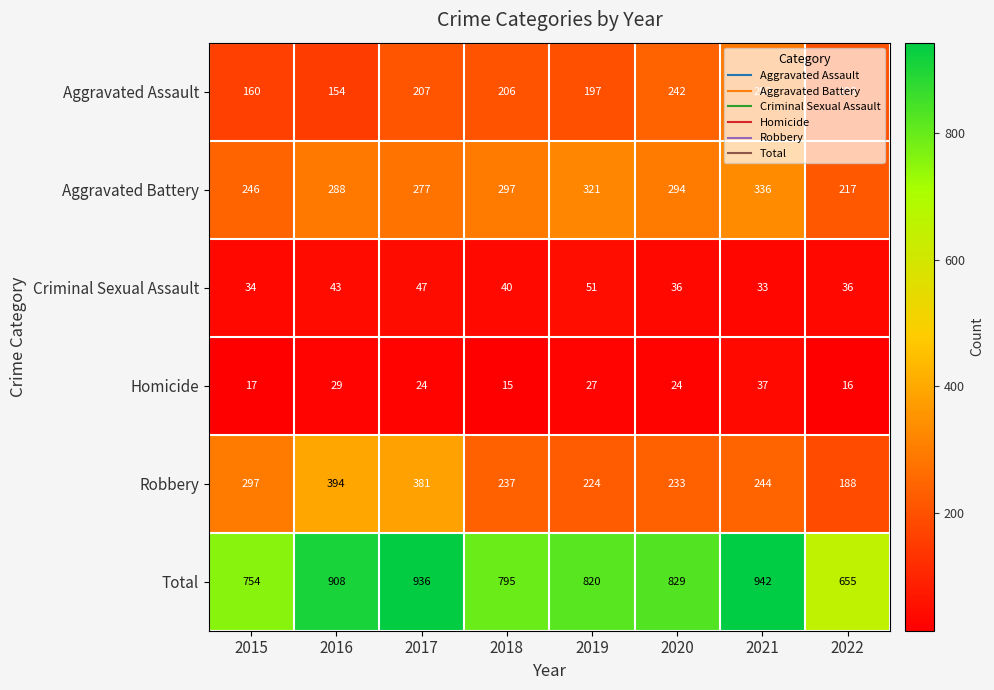

What is the maximum value shown in the chart?

942